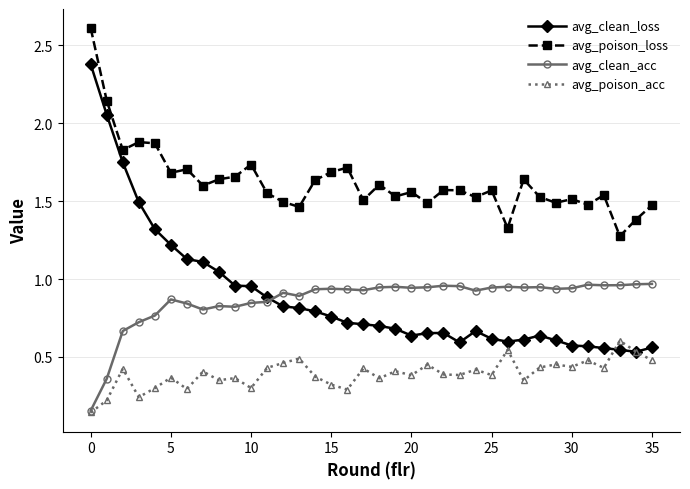

Which series has the widest spread of values?

avg_clean_loss